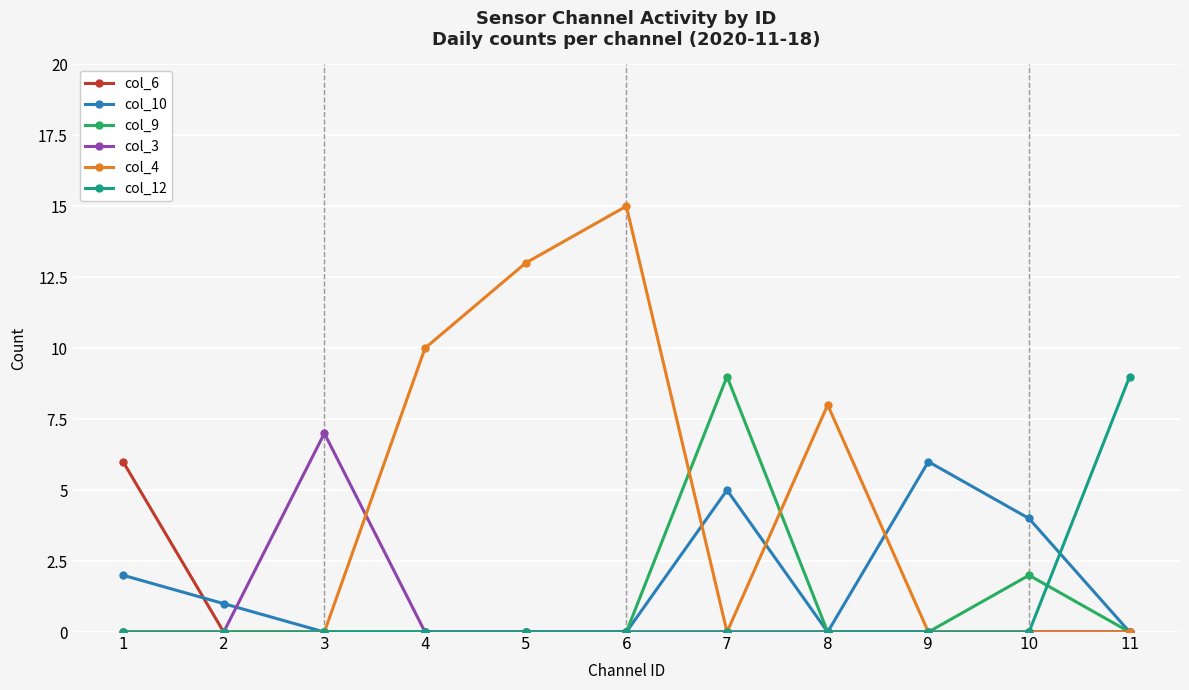

Which series has the widest spread of values?

col_4